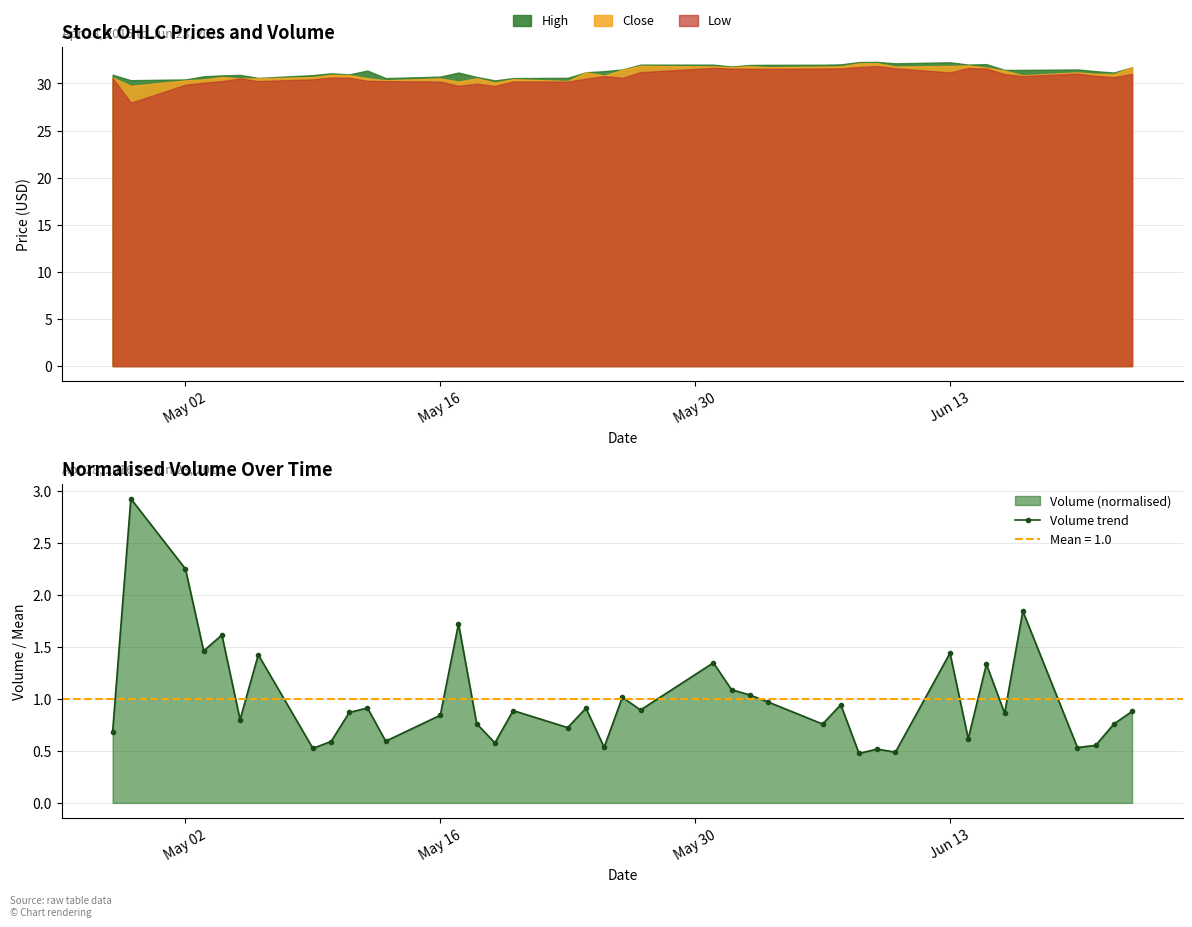

What is the average value?

1.0